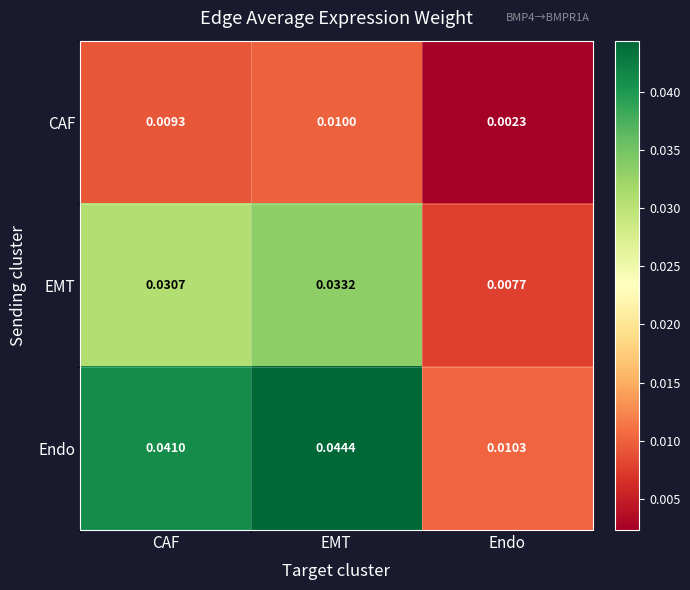

At which label is EMT closest to 0?

Endo